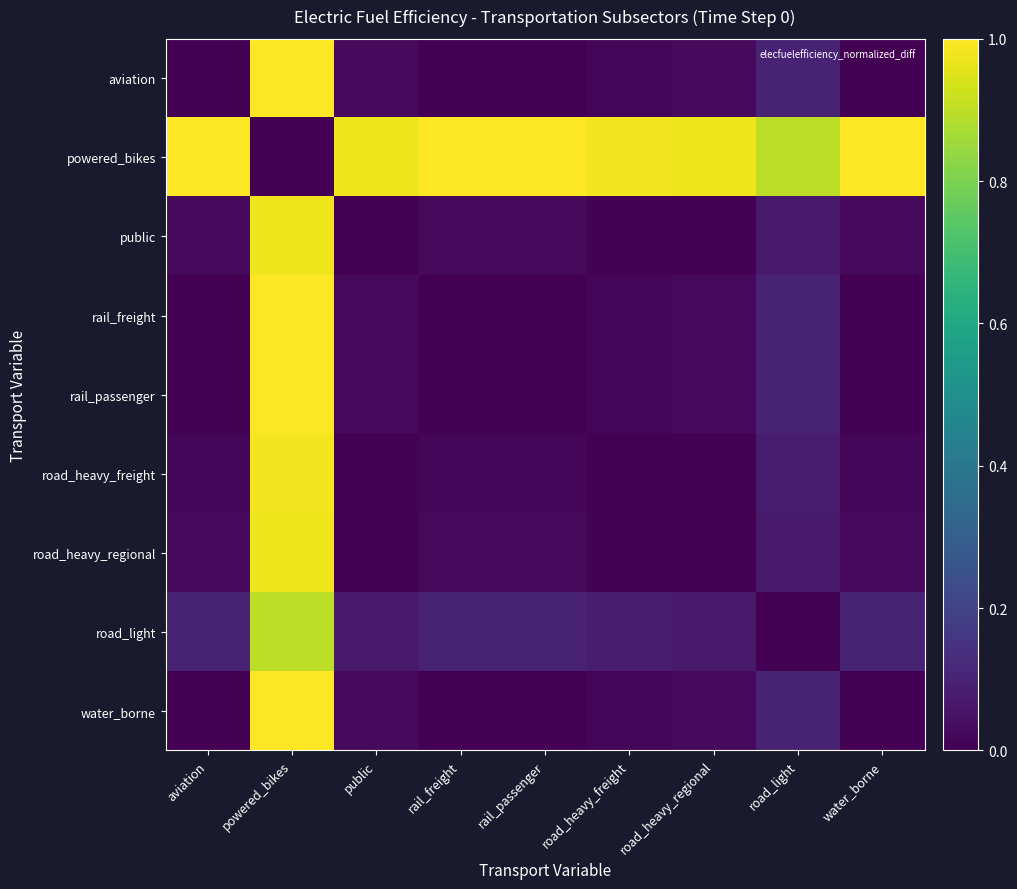

At how many categories does at least one series exceed 0?

9